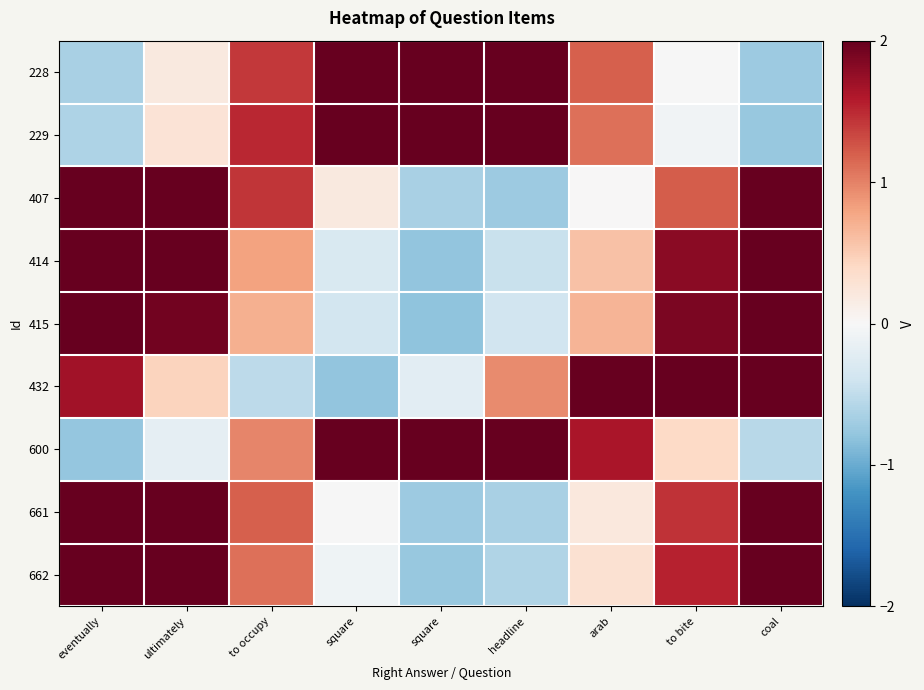

At which category does the chart reach its peak across all series?

square